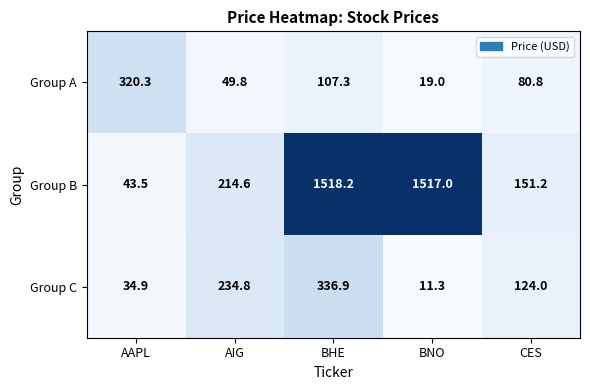

How many data points does each series have?

5